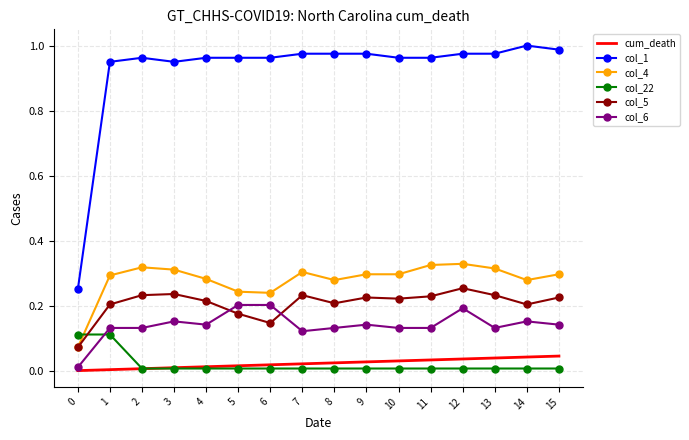

What is the greatest value displayed?

1.0